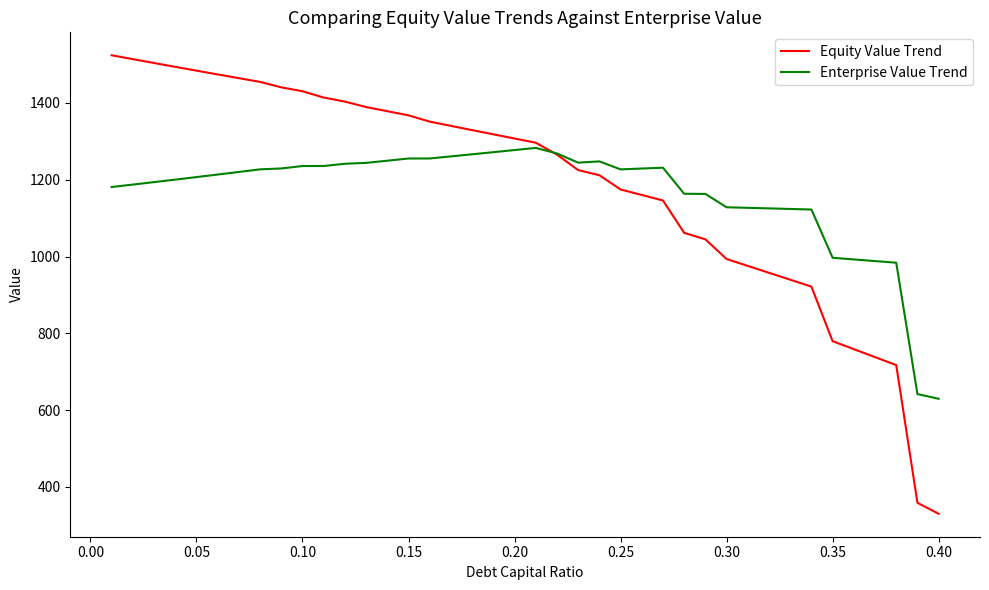

Which series has the largest range (max minus min)?

Equity Value Trend